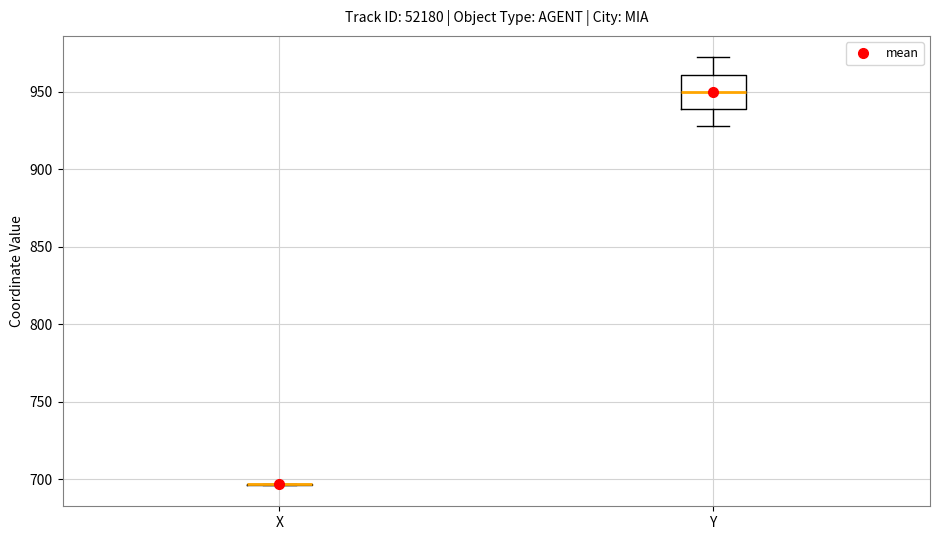

Reading left to right, read every box against the y-axis: the position of its median line, the range the box covers, and the ends of its whiskers. The values are not printed on the chart, so give them approximately, as read against the axis.

X: box collapsed to a line at 695, whiskers 695 to 695
Y: median 950, box 940 to 960, whiskers 930 to 970